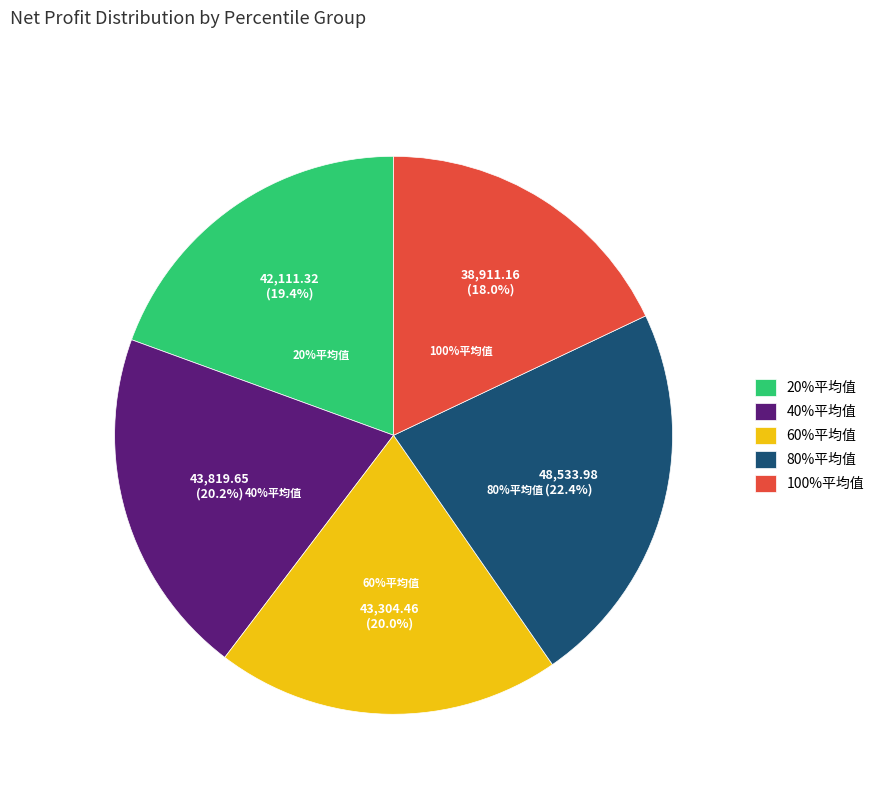

Which category has the smallest portion of the pie?

100%平均值